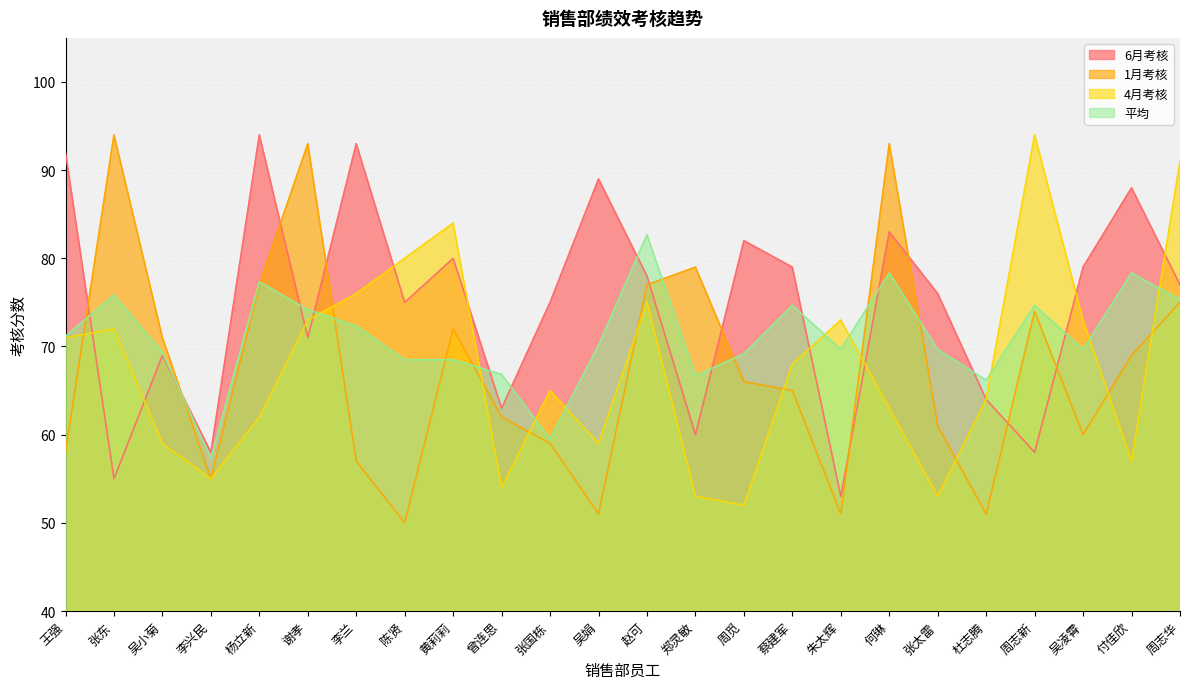

Where does the 1月考核 series first go above 66?

张东